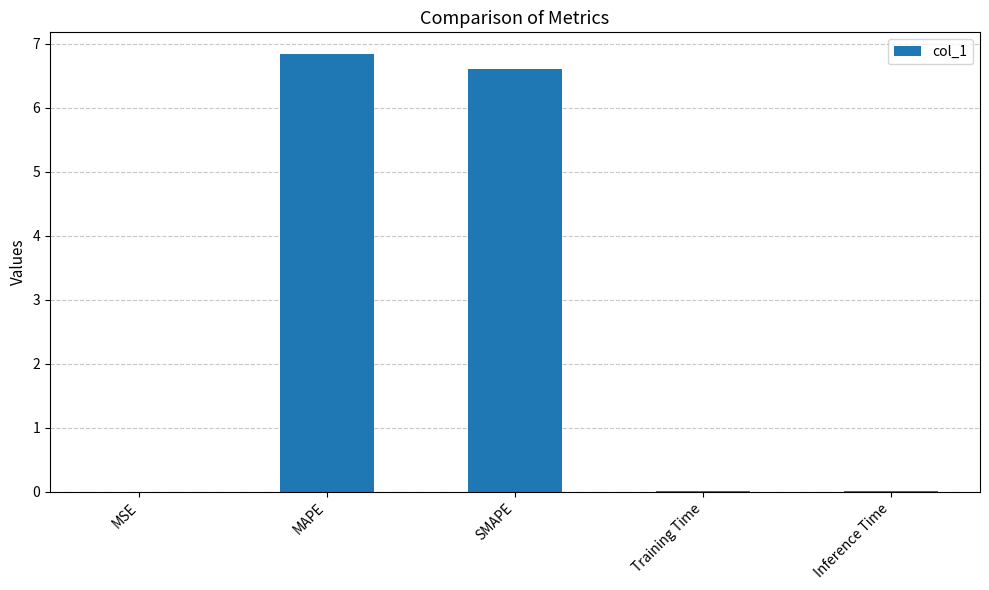

The value at MSE is 0.0. True or false?

True